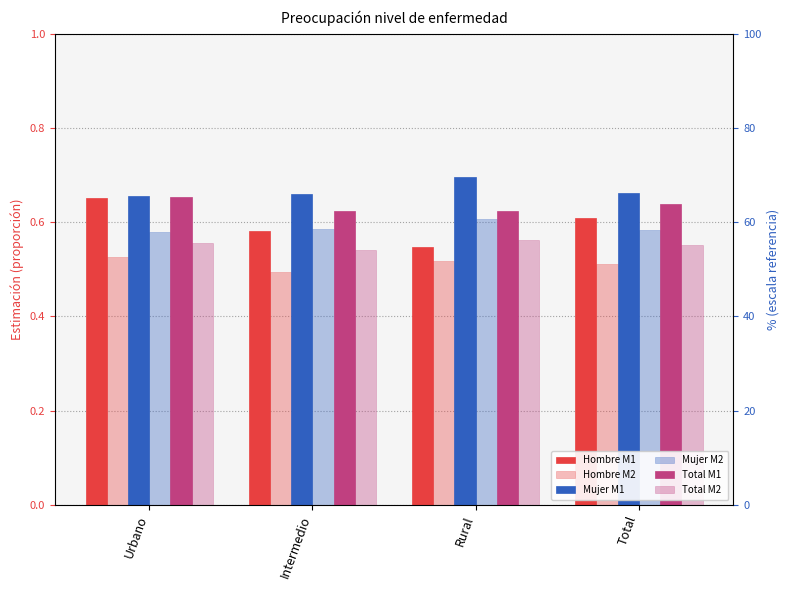

What is the label of the 4th bar from the left?

Total